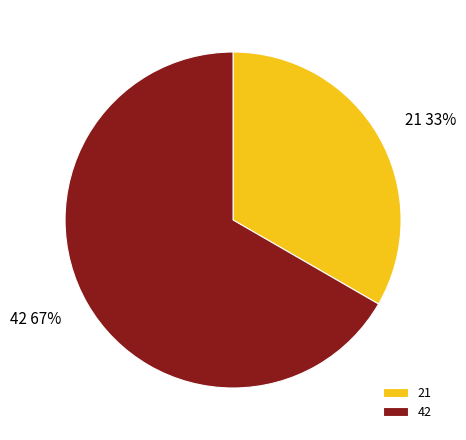

Count the number of slices in the pie.

2